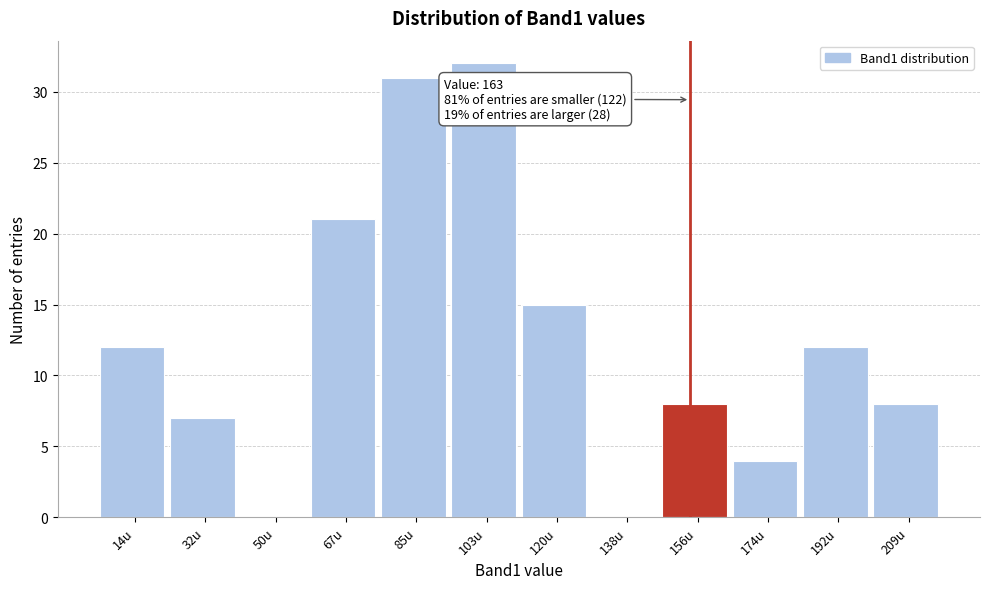

Reading right to left, extract all data points from this chart.

209u=8	192u=12	174u=4	156u=8	138u=0	120u=15	103u=32	85u=31	67u=21	50u=0	32u=7	14u=12